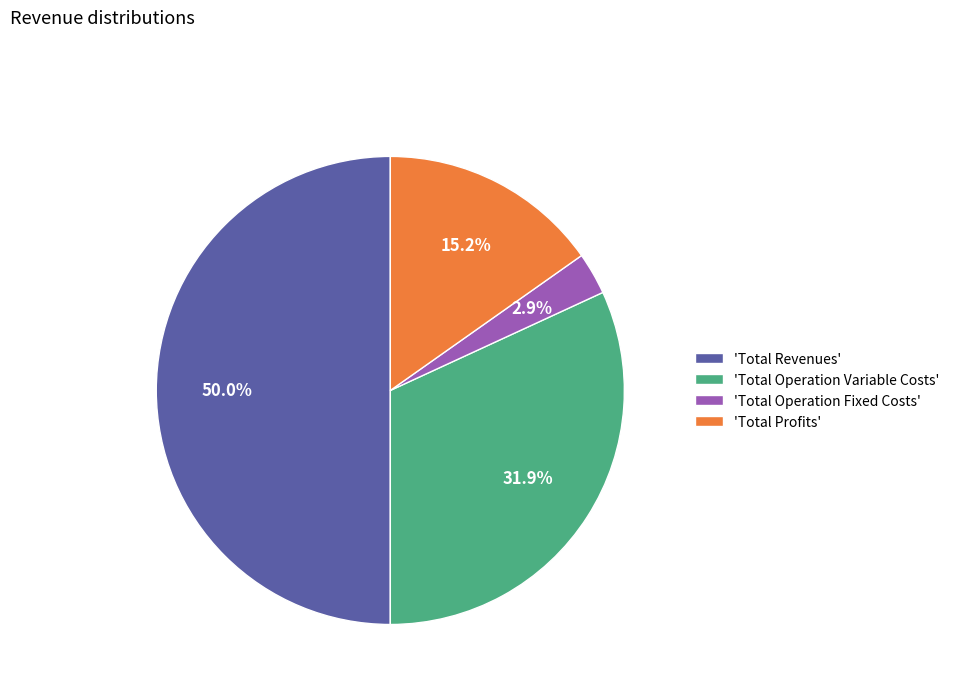

Count the number of slices in the pie.

4